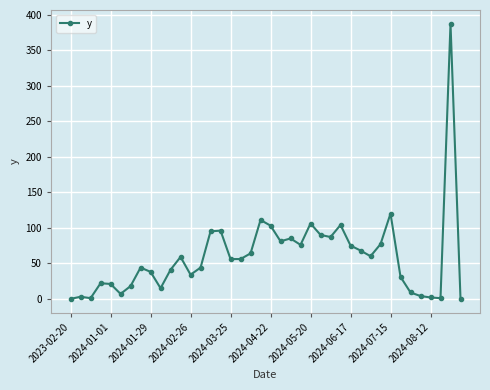

True or false: there are more than 2 points higher than both neighbors.

True